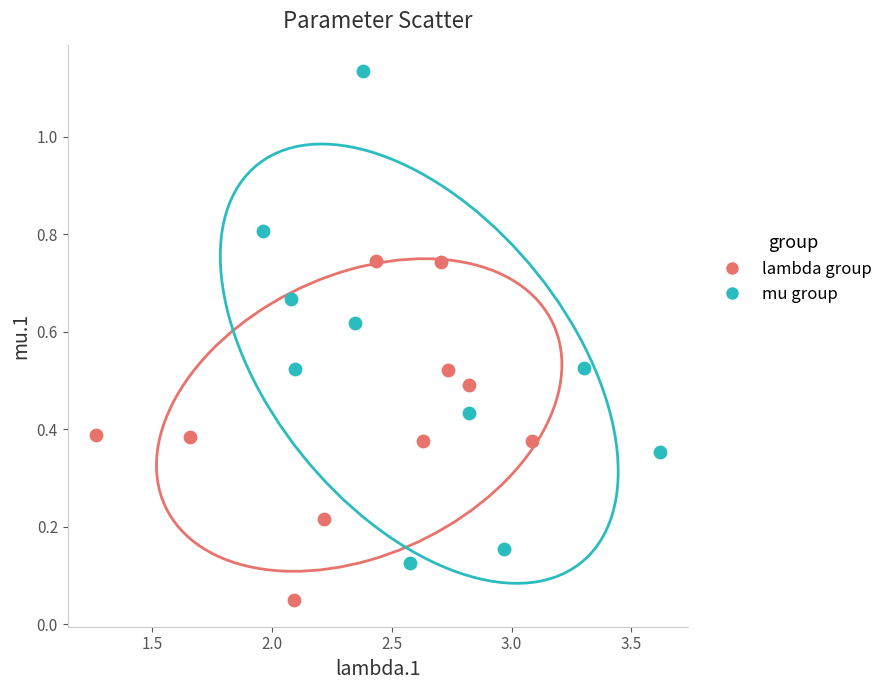

Which series contains the highest Y value?

mu group